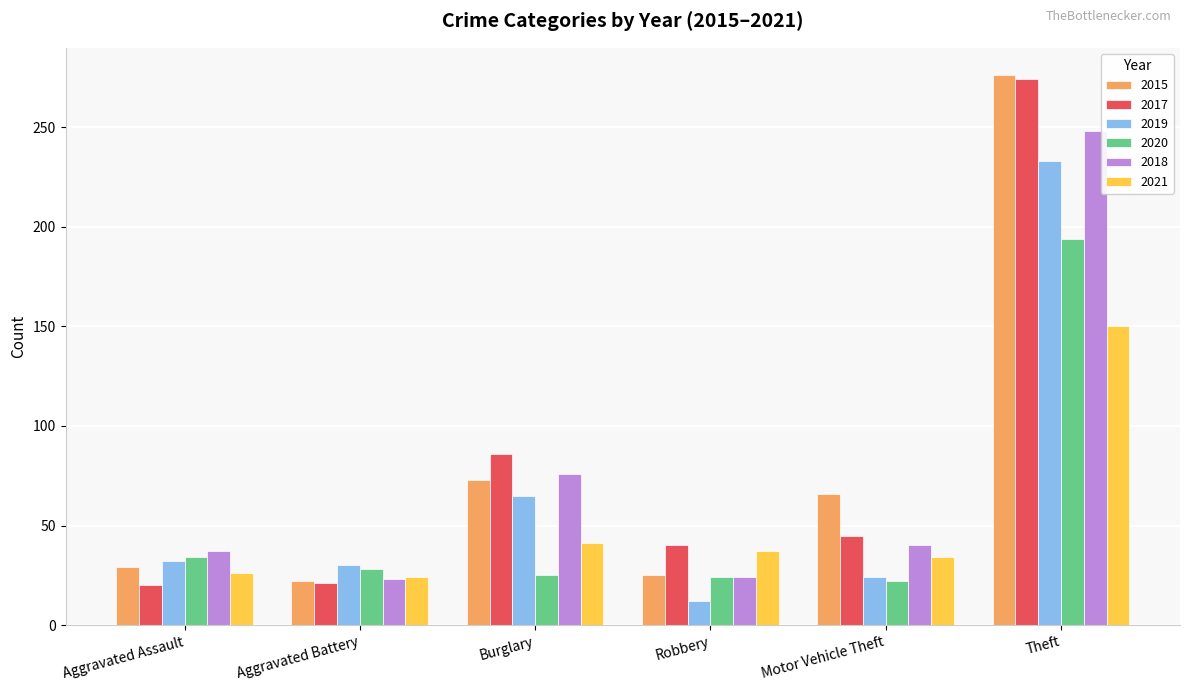

How many bars are there in each group?

6